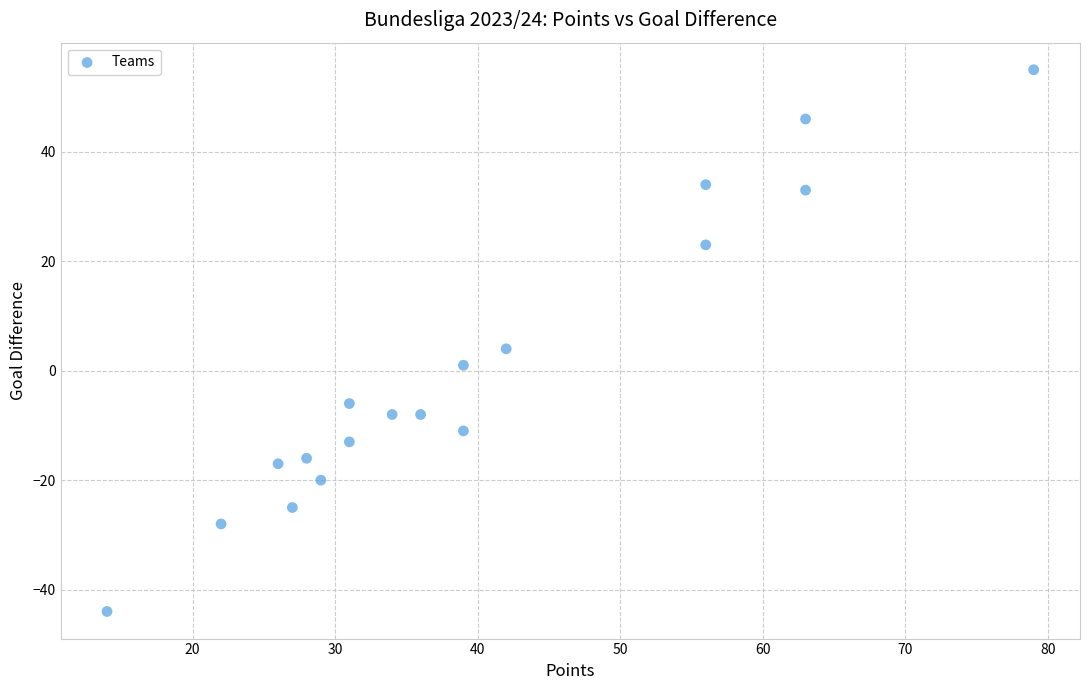

What is the range of Y values (max minus min)?

99